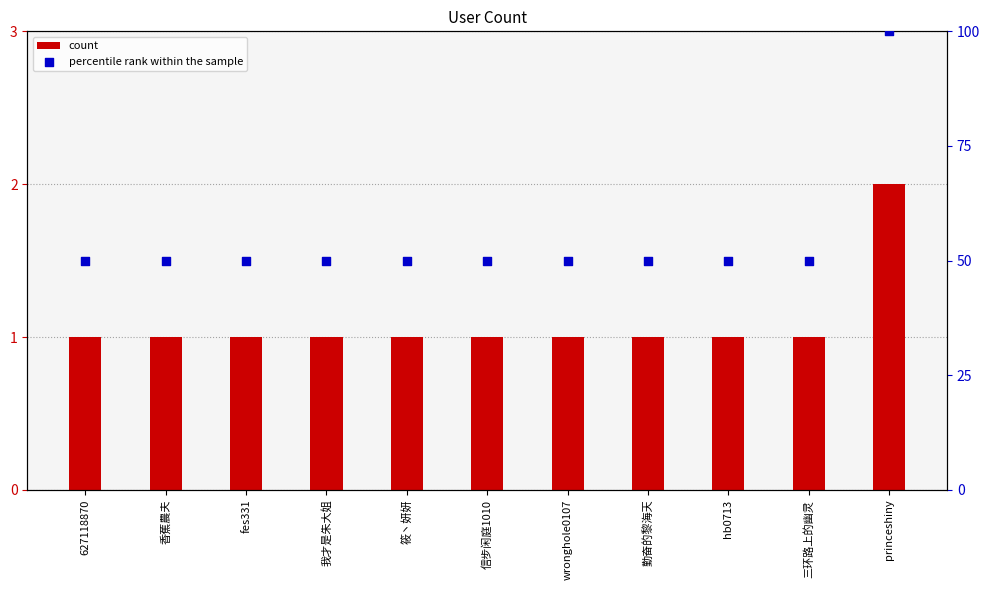

At which category is the sum across all series the highest?

princeshiny